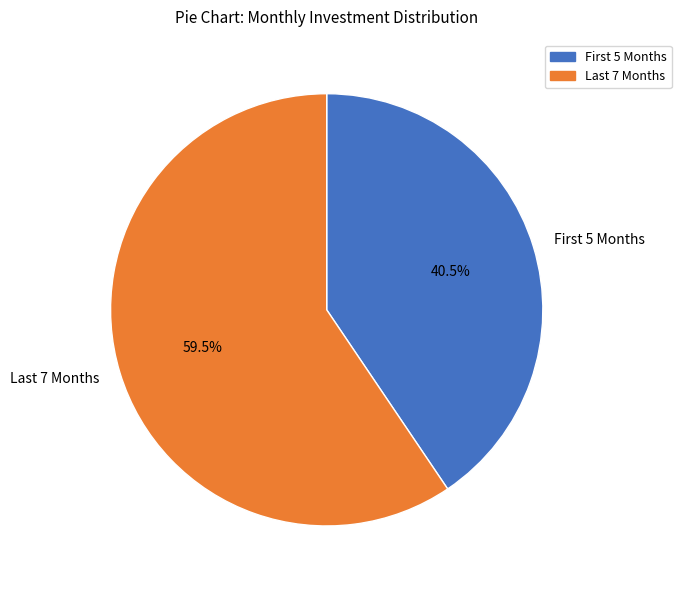

Is there any slice that represents more than half of the pie?

Yes